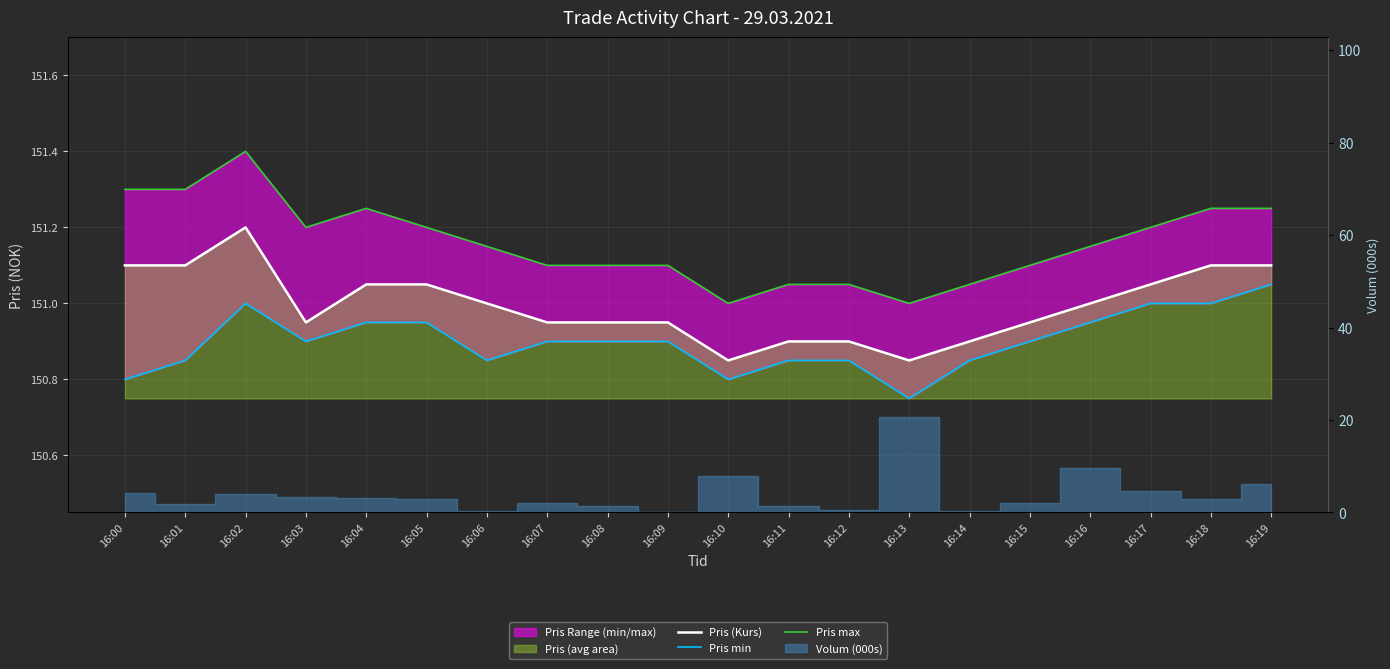

Which category has the highest value in the Pris min series?

16:19